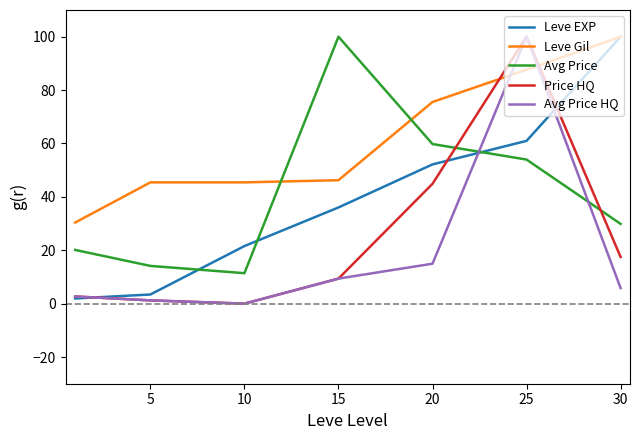

What are all the series names shown in the legend?

Leve EXP, Leve Gil, Avg Price, Price HQ, Avg Price HQ